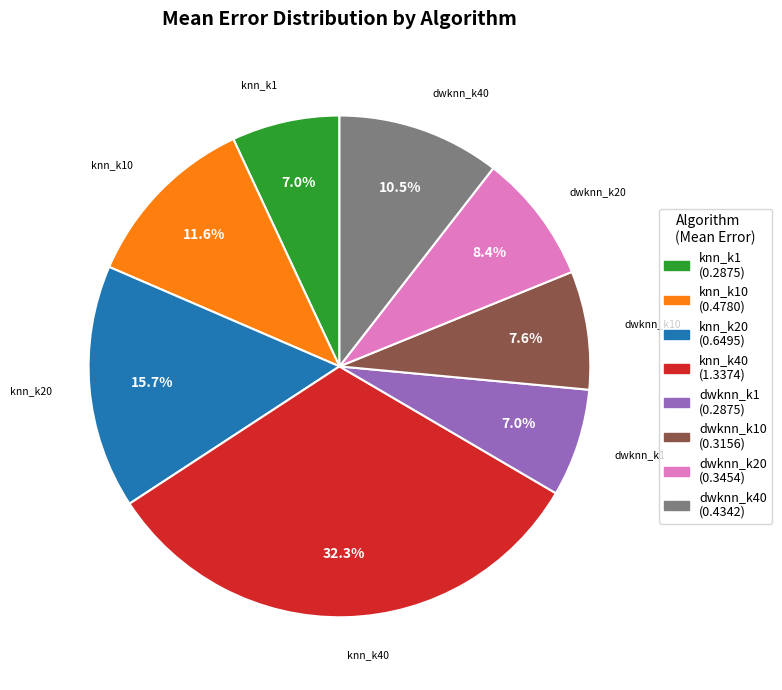

Is there a majority slice in this chart?

No